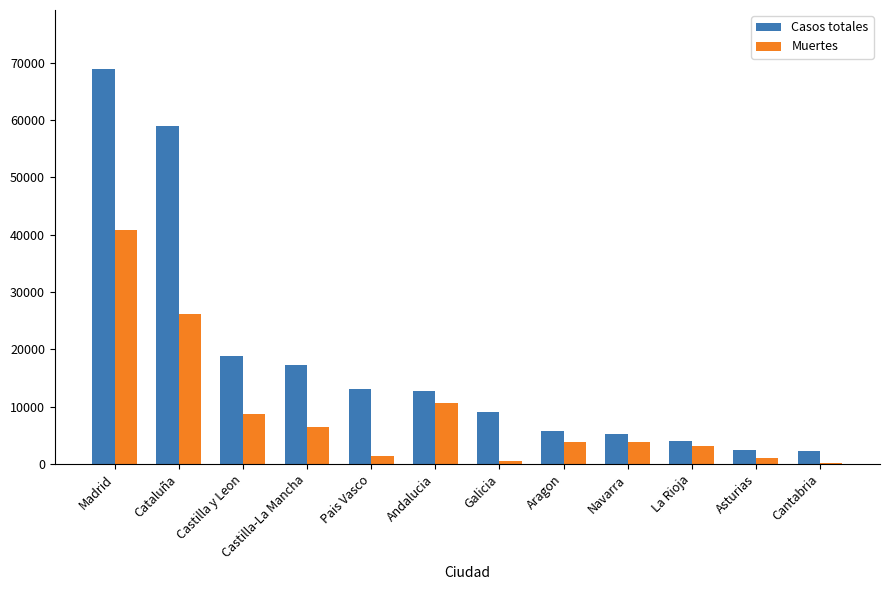

Between Cataluña and Castilla y Leon, which series saw the biggest shift?

Casos totales